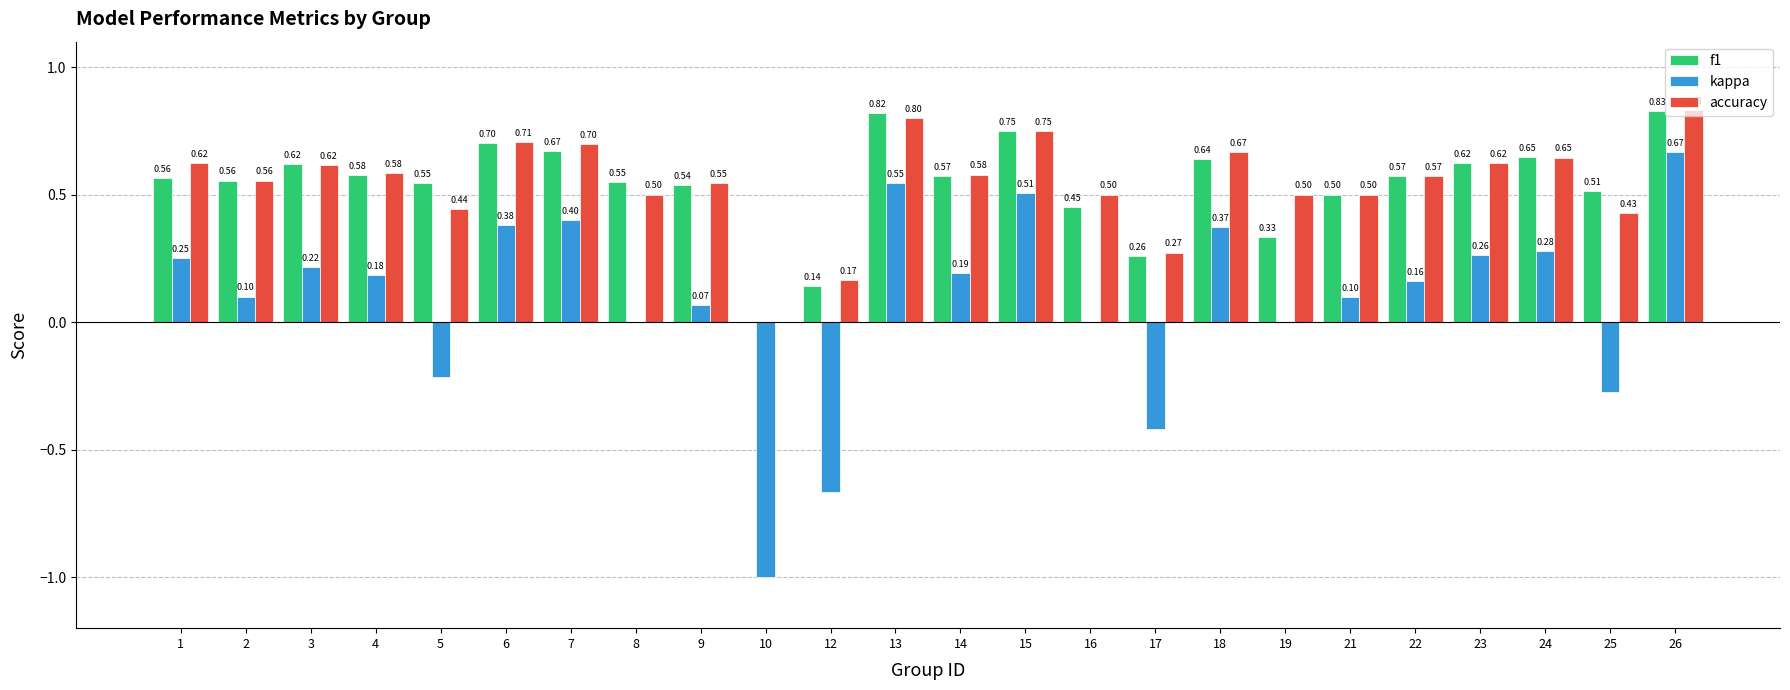

What are all the series names shown in the legend?

f1, kappa, accuracy